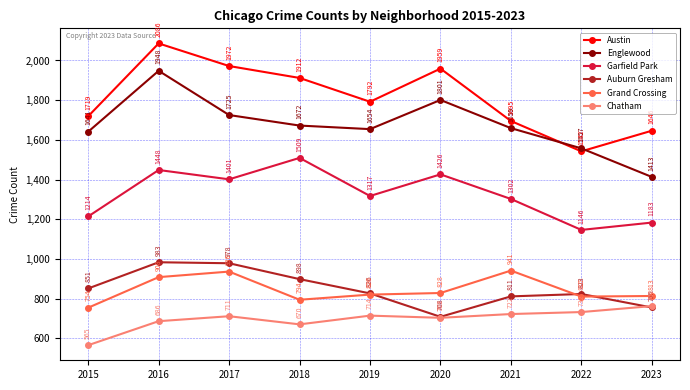

At which category does Chatham reach its first local valley?

2018